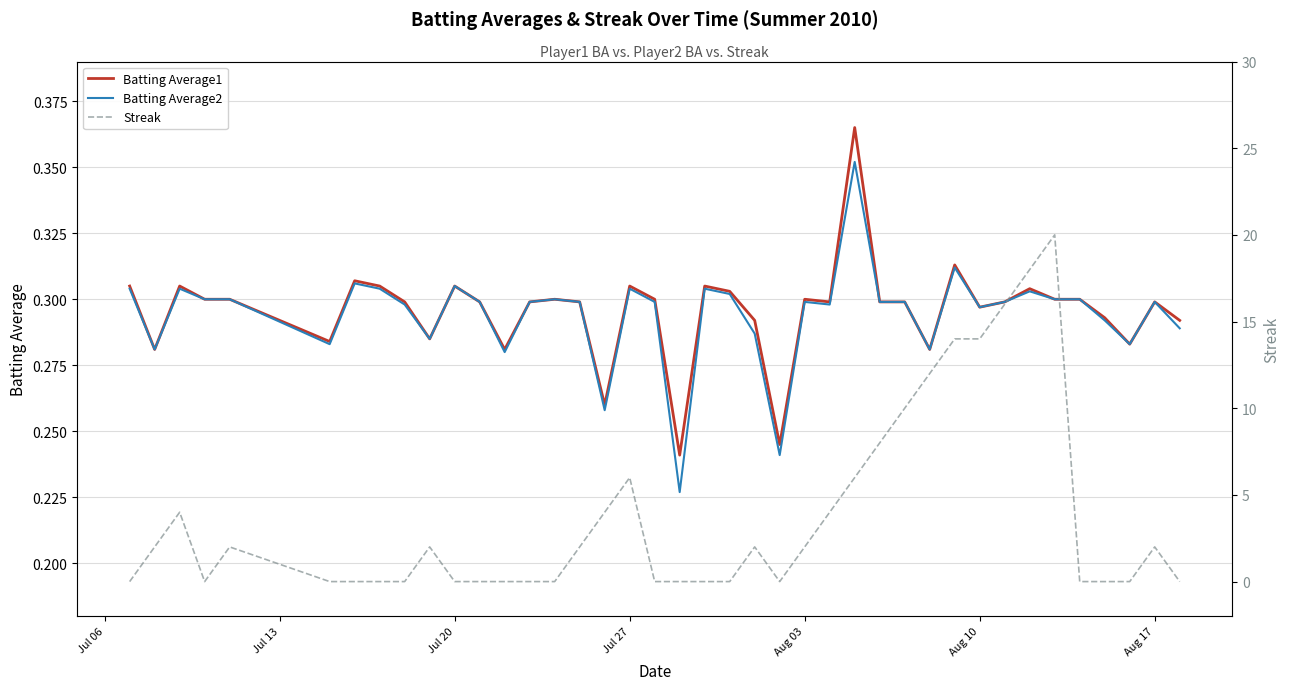

True or false: Batting Average2 has a value of 0.3 at Aug 03.

True